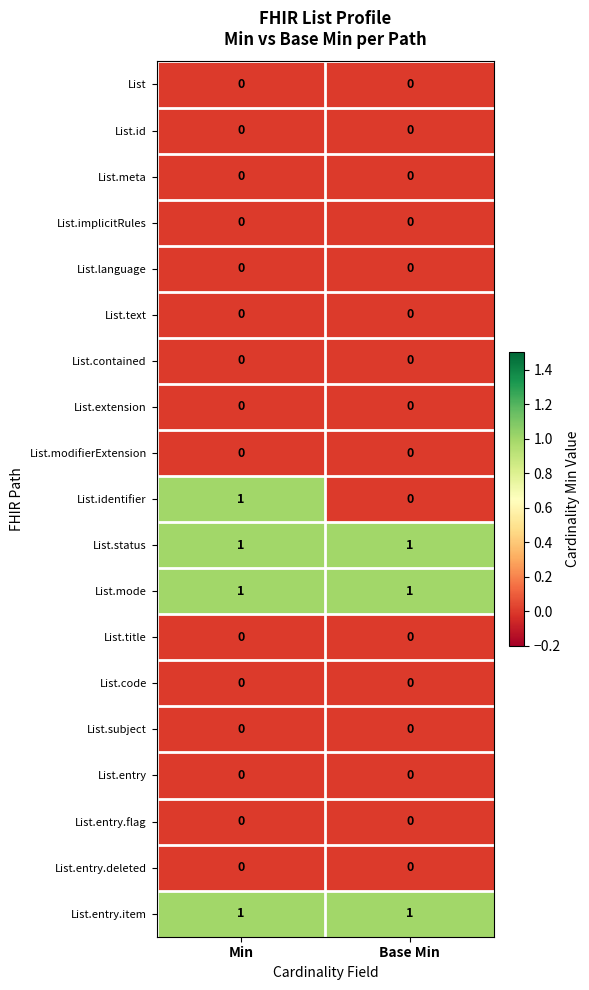

At which category is the sum across all series the highest?

Min